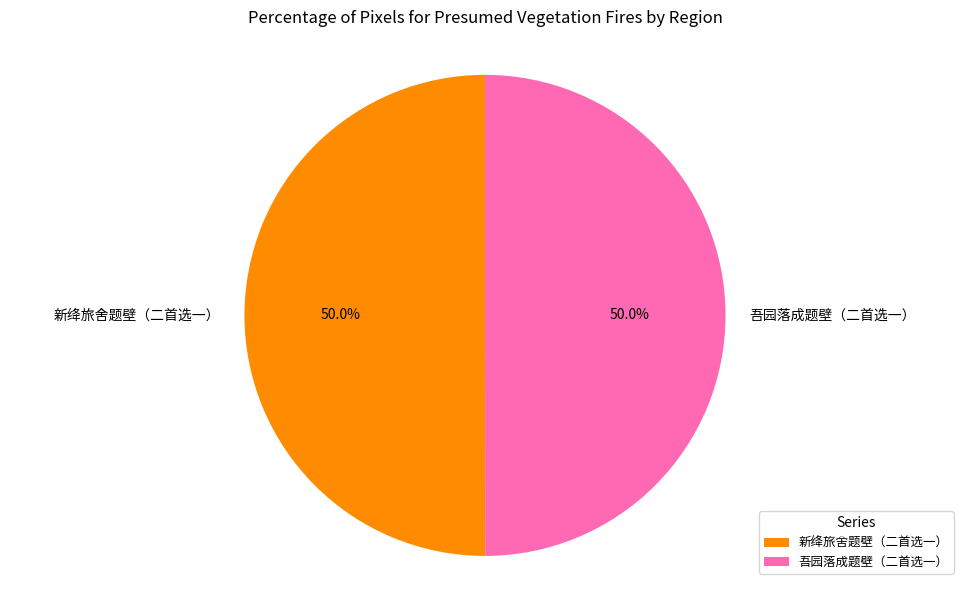

Approximately how many times larger is the value at 吾园落成题壁（二首选一） compared to 新绛旅舍题壁（二首选一）?

1.0